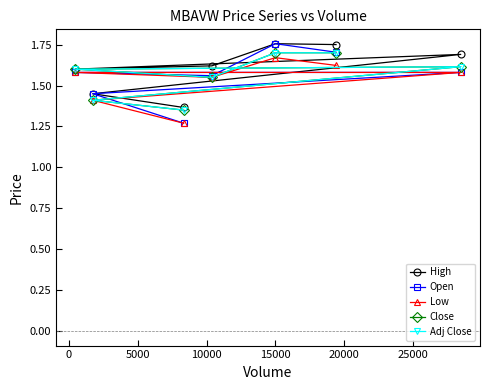

Which series has the largest total across all categories?

High